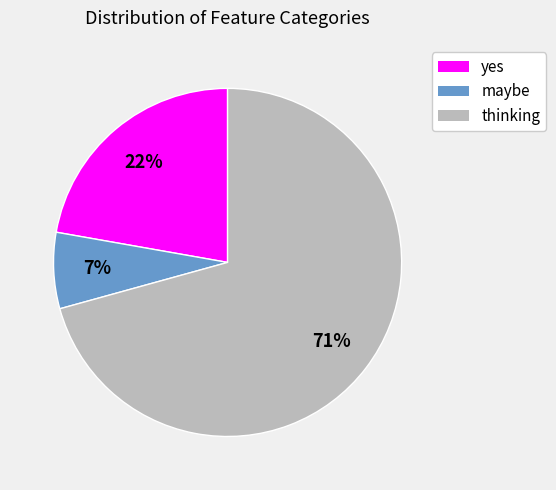

The maybe slice represents 41% of the pie. True or false?

False